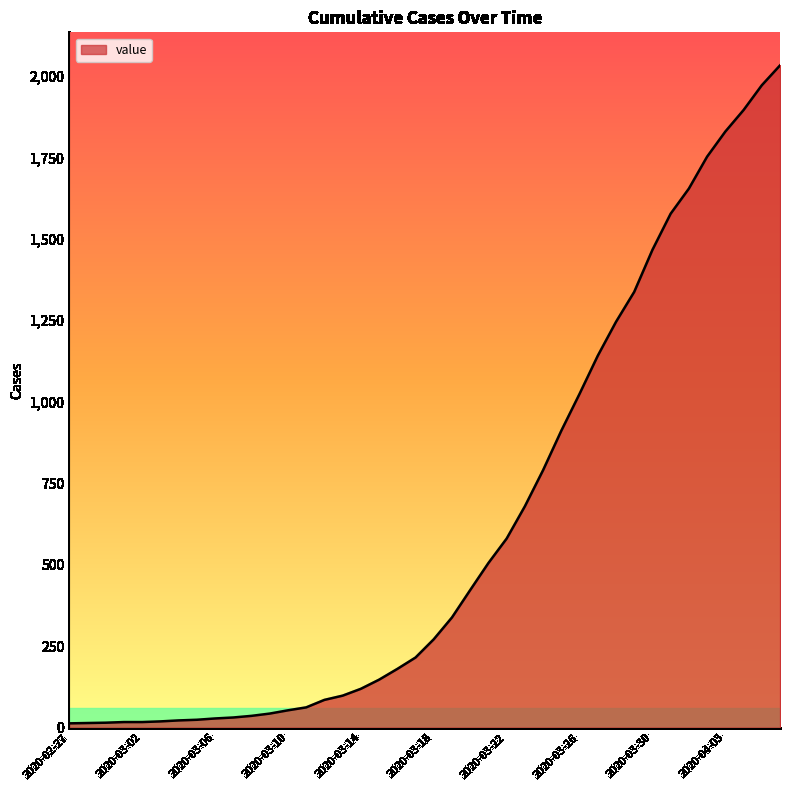

What is the maximum value shown in the chart?

2032